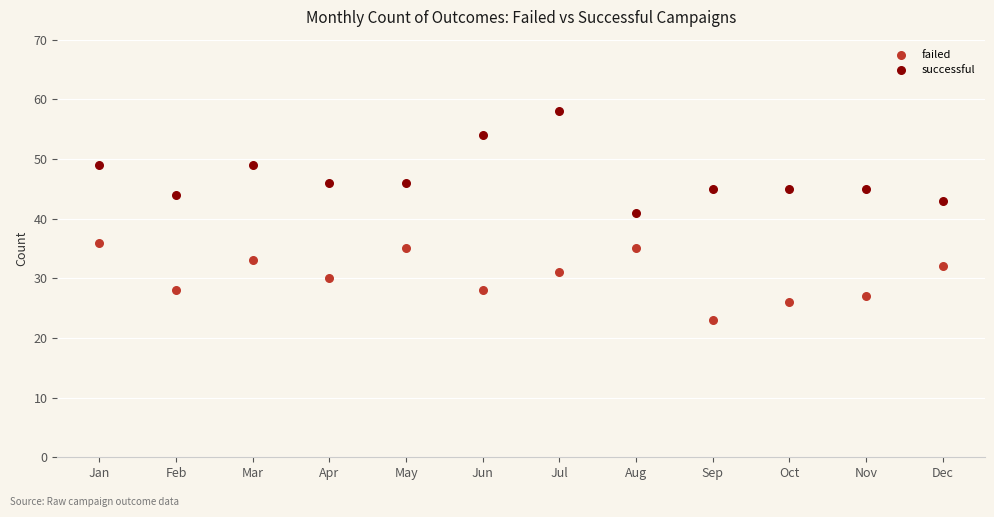

Which series contains the lowest Y value?

failed